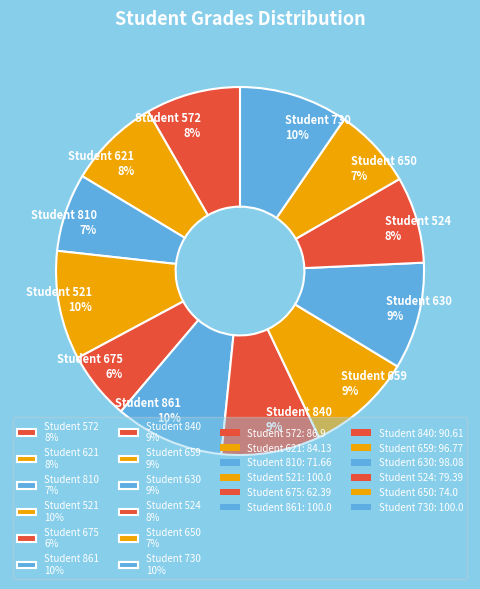

How many segments does this pie chart have?

12